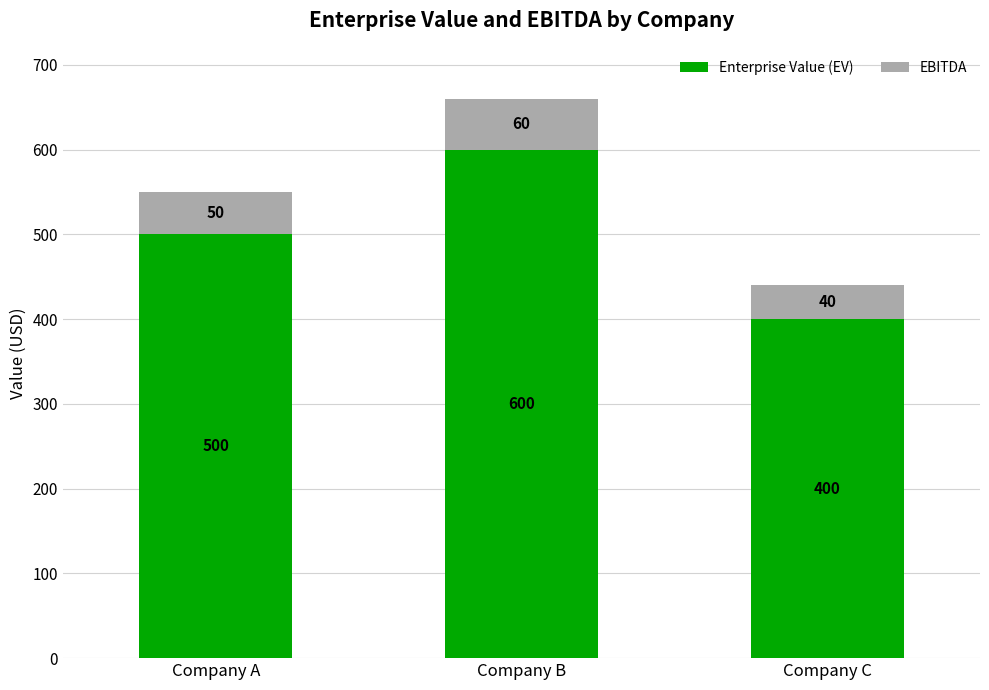

What value does the Enterprise Value (EV) series have at Company C, to the nearest 5?

400